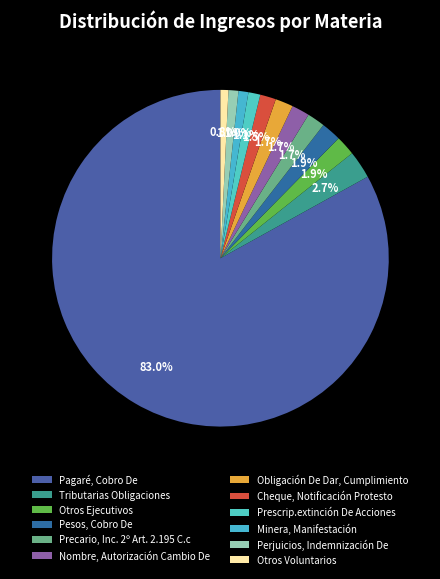

Between Otros Voluntarios and Pagaré, Cobro De, which is larger?

Pagaré, Cobro De